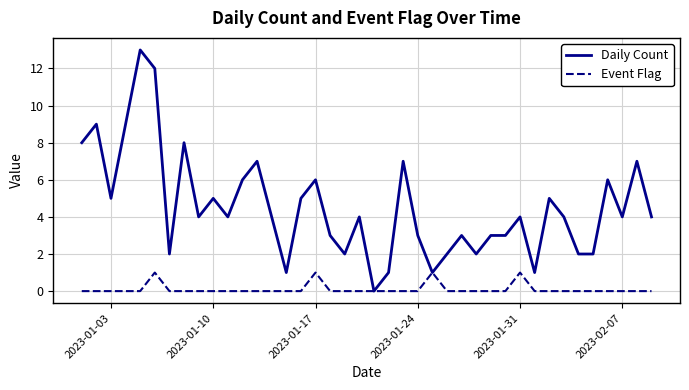

Which series has the largest total across all categories?

Daily Count